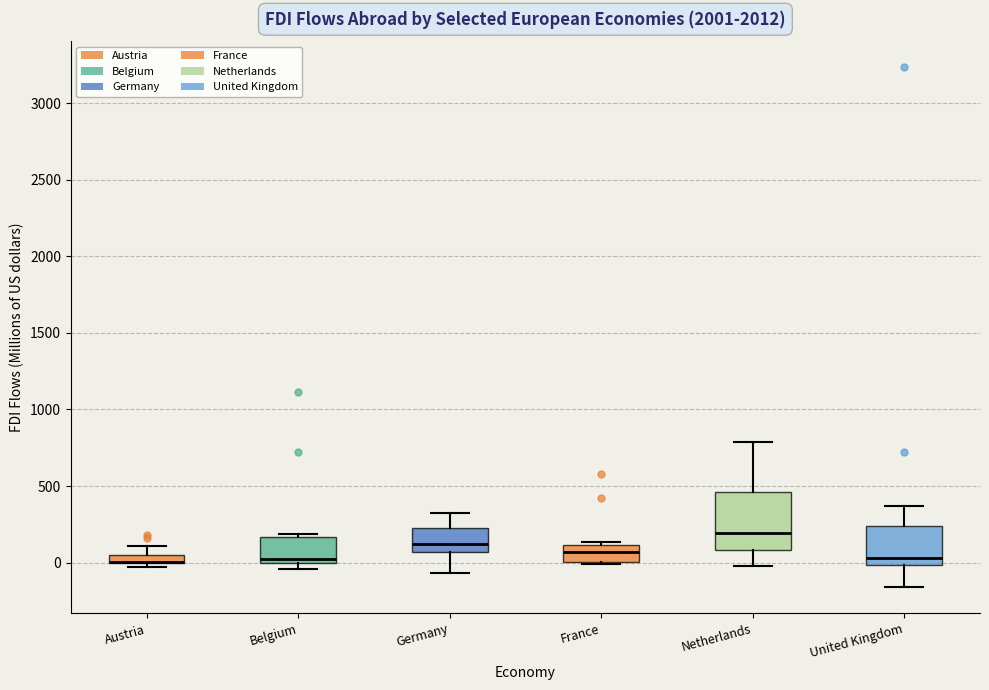

Where does the upper whisker of the box for Austria end on the y-axis? The values are not printed on the chart, so give them approximately, as read against the axis.

100